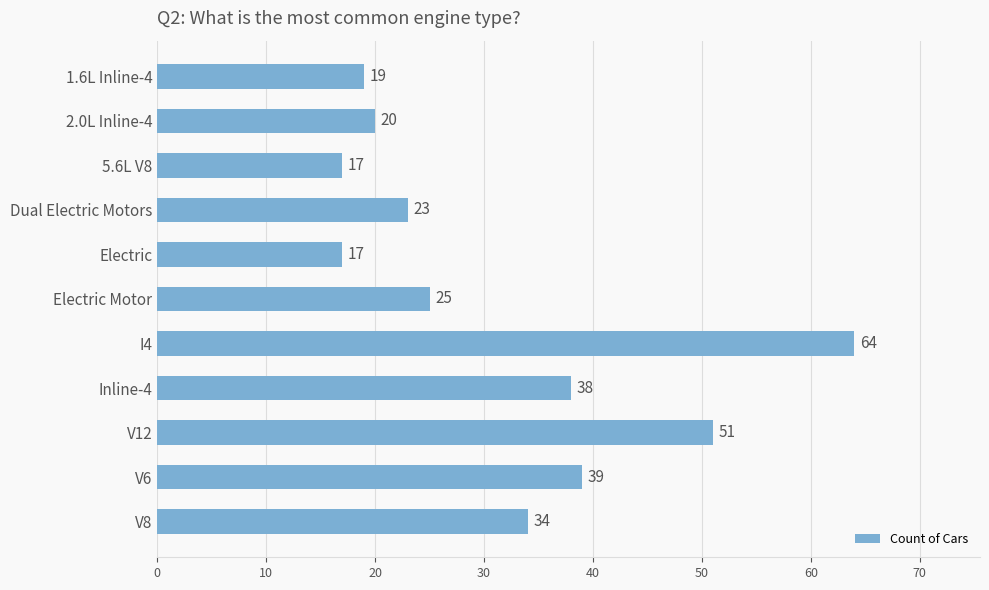

What is the difference between the maximum and minimum values?

47